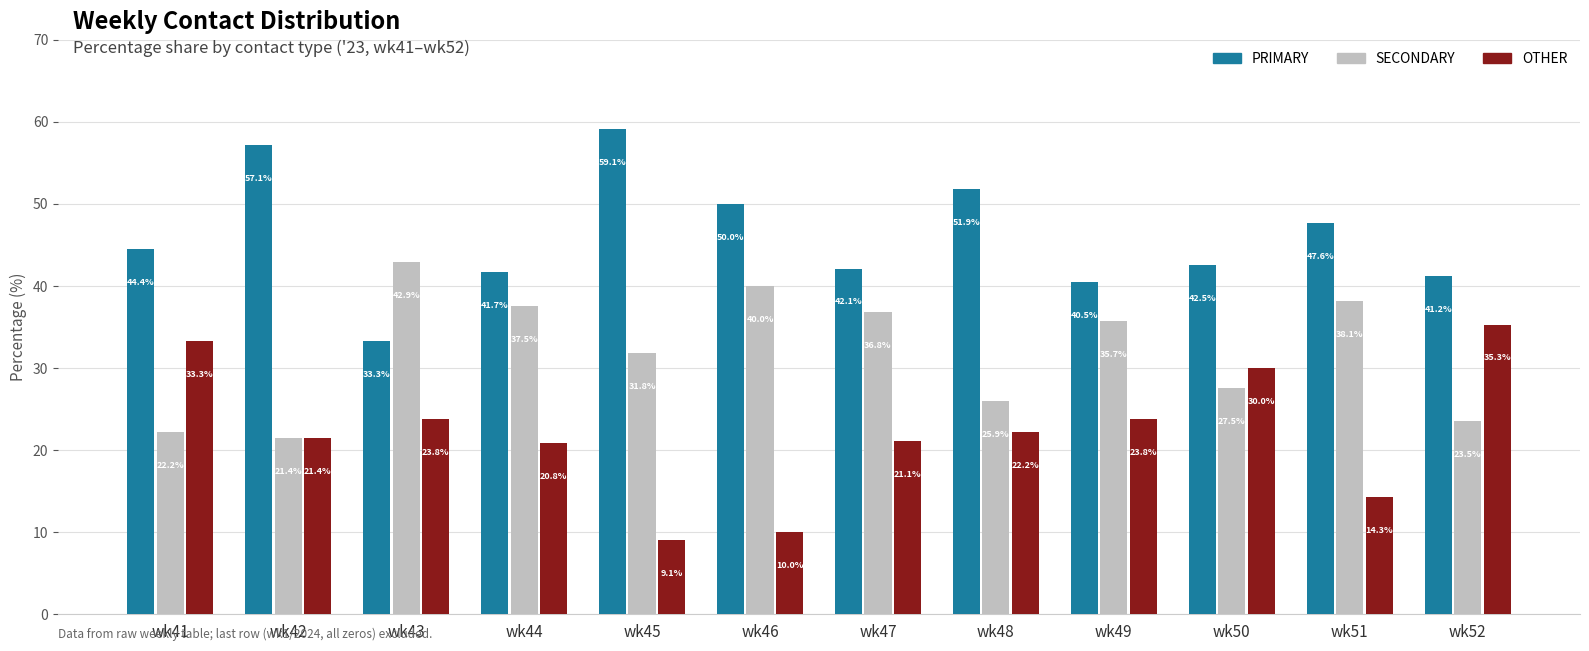

Which series has the largest total across all categories?

PRIMARY